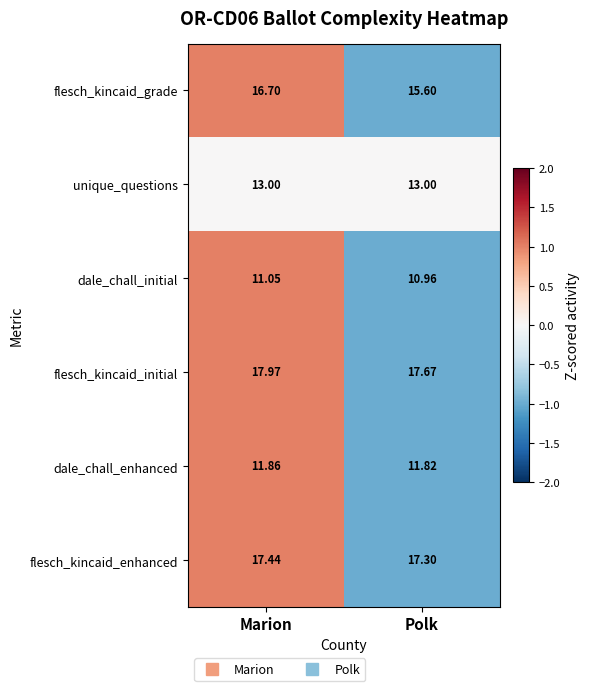

Where is flesch_kincaid_enhanced nearest to the value 17?

Polk